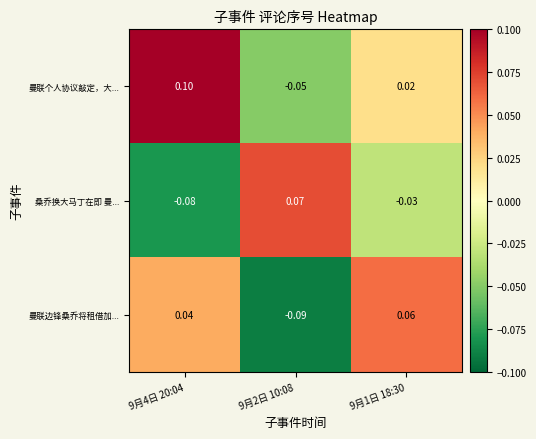

Which series changed the most between 9月4日 20:04 and 9月1日 18:30?

曼联个人协议敲定，大...